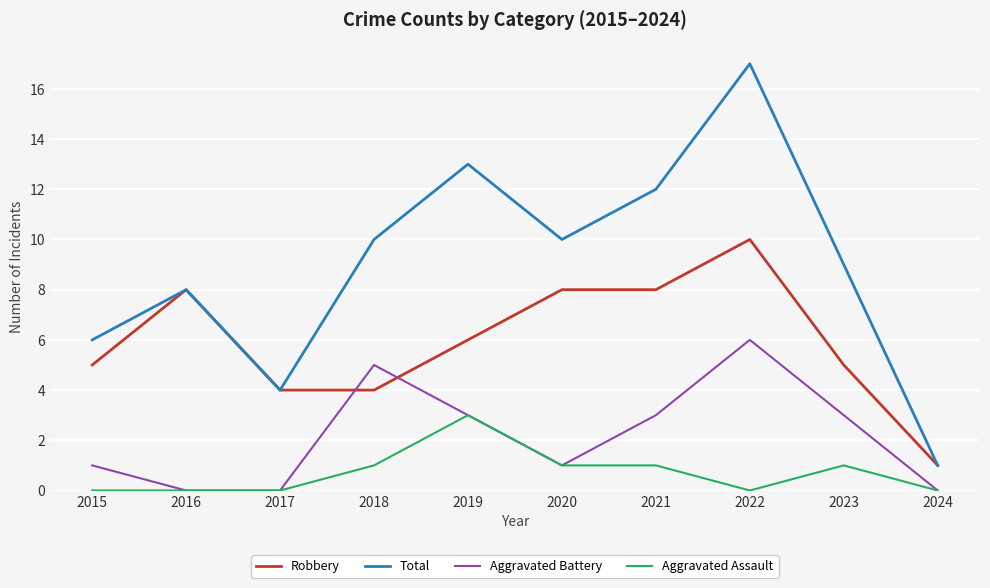

Between 2023 and 2024, which series saw the biggest shift?

Total